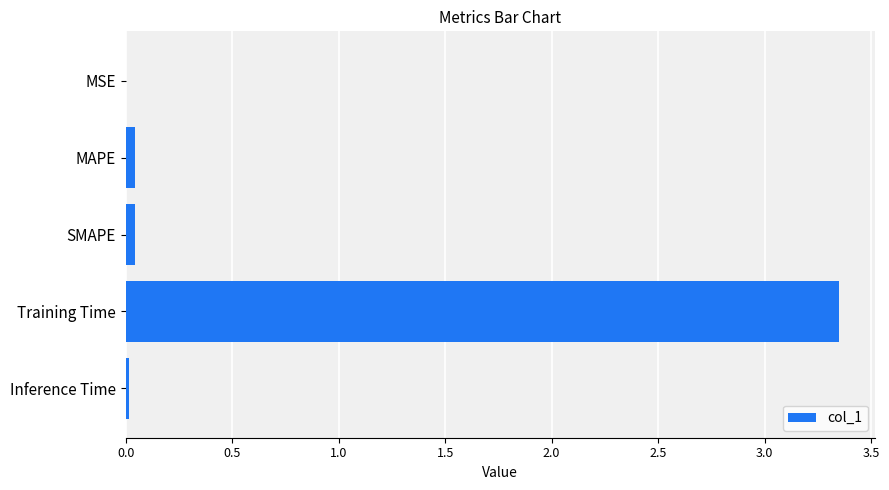

Is it true that the value at MAPE is 0.0?

True